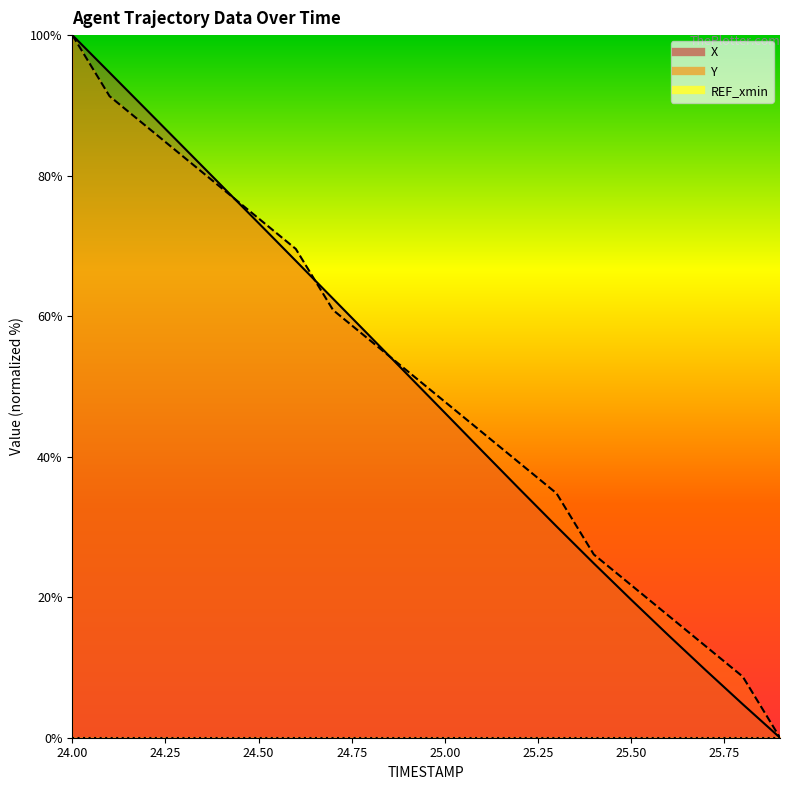

What is the sum of the X values at 25.9 and 24.5?

73.2